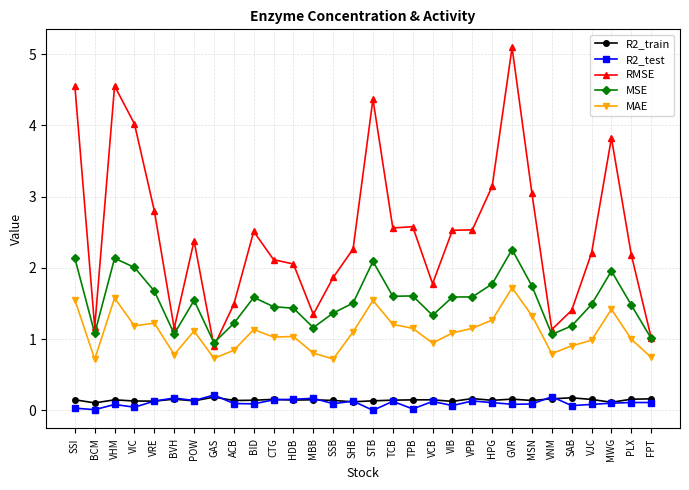

True or false: MSE and R2_train cross at least once.

False